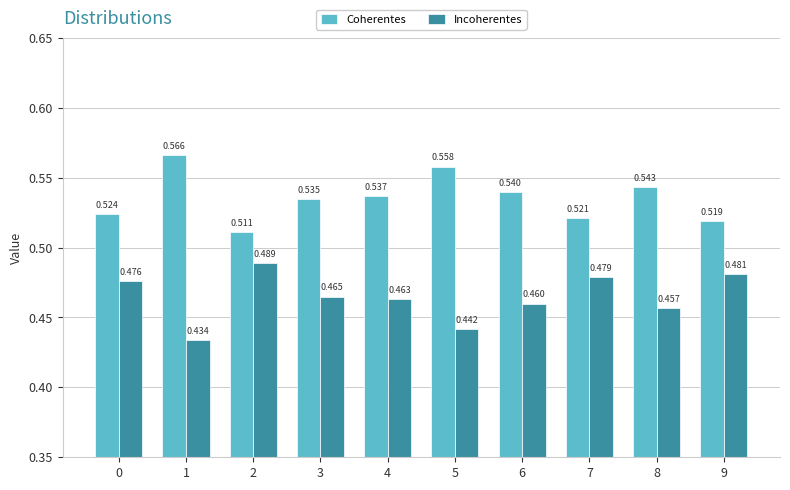

Rank the series at 1 from highest to lowest value.

Coherentes, Incoherentes